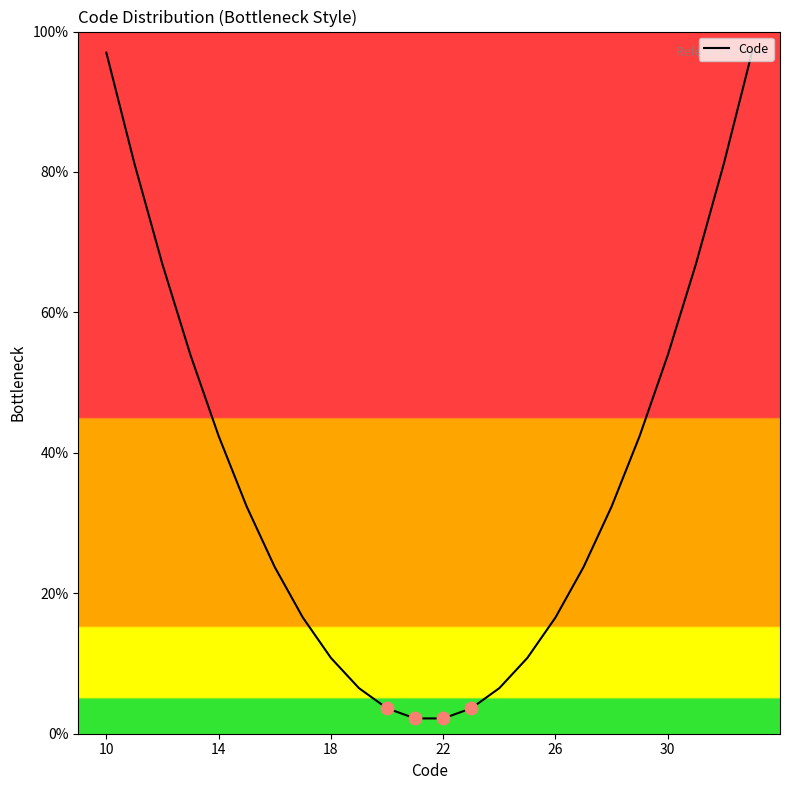

What is the minimum value shown in the chart?

2.2